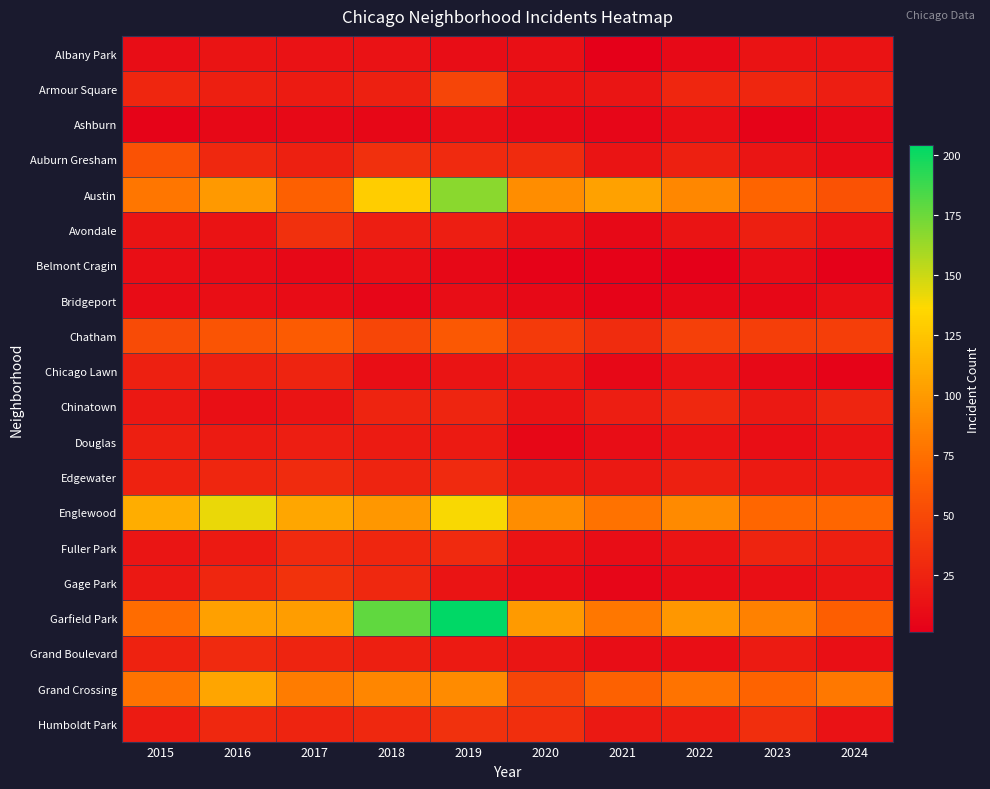

Reading right to left, transcribe all the data shown in this chart.

Albany Park: 2024=14	2023=14	2022=8	2021=1	2020=12	2019=10	2018=13	2017=13	2016=15	2015=10
Armour Square: 2024=21	2023=27	2022=27	2021=16	2020=15	2019=47	2018=23	2017=20	2016=22	2015=27
Ashburn: 2024=8	2023=4	2022=11	2021=5	2020=8	2019=11	2018=6	2017=8	2016=7	2015=4
Auburn Gresham: 2024=9	2023=16	2022=23	2021=15	2020=30	2019=29	2018=33	2017=23	2016=28	2015=56
Austin: 2024=56	2023=68	2022=89	2021=104	2020=92	2019=167	2018=130	2017=65	2016=99	2015=78
Avondale: 2024=13	2023=22	2022=15	2021=8	2020=13	2019=21	2018=21	2017=33	2016=14	2015=15
Belmont Cragin: 2024=2	2023=9	2022=1	2021=3	2020=3	2019=7	2018=11	2017=7	2016=9	2015=11
Bridgeport: 2024=12	2023=6	2022=7	2021=4	2020=8	2019=10	2018=5	2017=9	2016=11	2015=9
Chatham: 2024=43	2023=43	2022=44	2021=31	2020=40	2019=60	2018=48	2017=62	2016=57	2015=51
Chicago Lawn: 2024=4	2023=8	2022=13	2021=7	2020=17	2019=15	2018=11	2017=25	2016=23	2015=23
Chinatown: 2024=26	2023=18	2022=28	2021=21	2020=14	2019=26	2018=25	2017=15	2016=12	2015=17
Douglas: 2024=15	2023=11	2022=14	2021=10	2020=6	2019=19	2018=20	2017=21	2016=20	2015=22
Edgewater: 2024=19	2023=19	2022=23	2021=18	2020=18	2019=29	2018=25	2017=30	2016=27	2015=24
Englewood: 2024=69	2023=69	2022=90	2021=76	2020=92	2019=138	2018=98	2017=107	2016=142	2015=111
Fuller Park: 2024=22	2023=25	2022=15	2021=10	2020=14	2019=29	2018=27	2017=29	2016=19	2015=16
Gage Park: 2024=15	2023=12	2022=9	2021=5	2020=9	2019=15	2018=28	2017=35	2016=27	2015=17
Garfield Park: 2024=64	2023=85	2022=98	2021=79	2020=100	2019=204	2018=178	2017=101	2016=103	2015=73
Grand Boulevard: 2024=12	2023=20	2022=11	2021=10	2020=16	2019=19	2018=22	2017=25	2016=29	2015=24
Grand Crossing: 2024=80	2023=67	2022=77	2021=66	2020=47	2019=91	2018=88	2017=82	2016=106	2015=77
Humboldt Park: 2024=13	2023=32	2022=20	2021=18	2020=32	2019=34	2018=28	2017=25	2016=28	2015=20